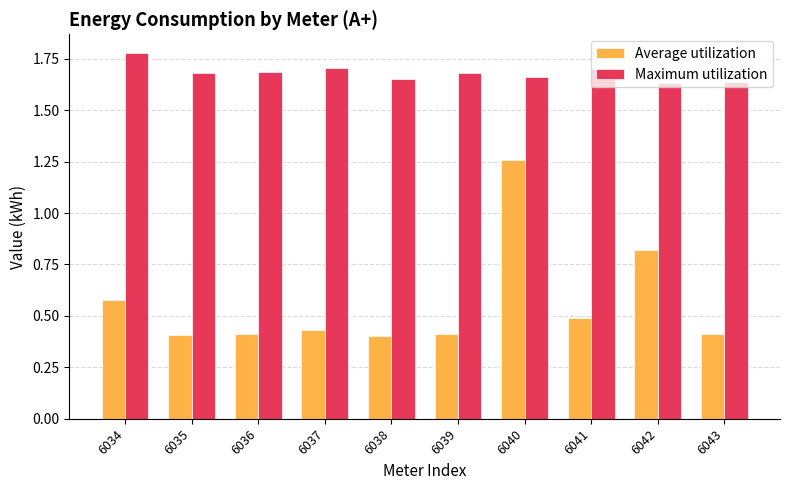

What is the difference between the maximum and minimum values in the Average utilization series?

0.9